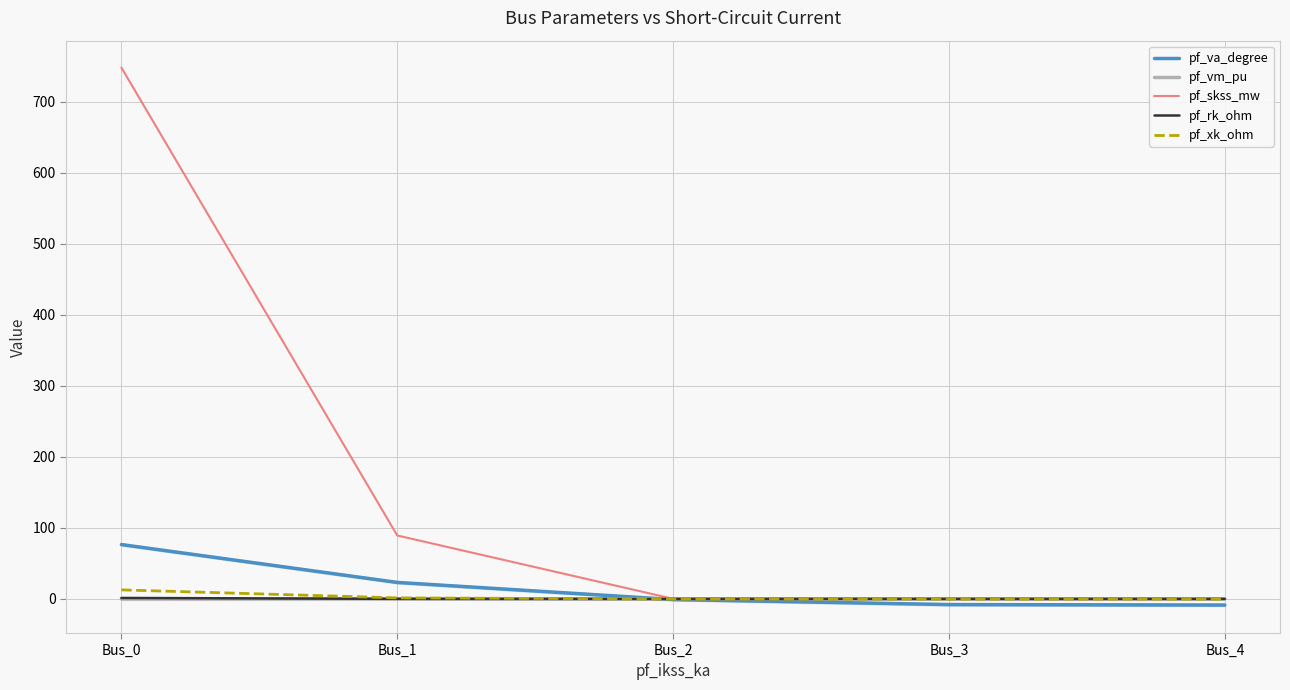

What is the spread (max minus min) of values at Bus_4?

8.9